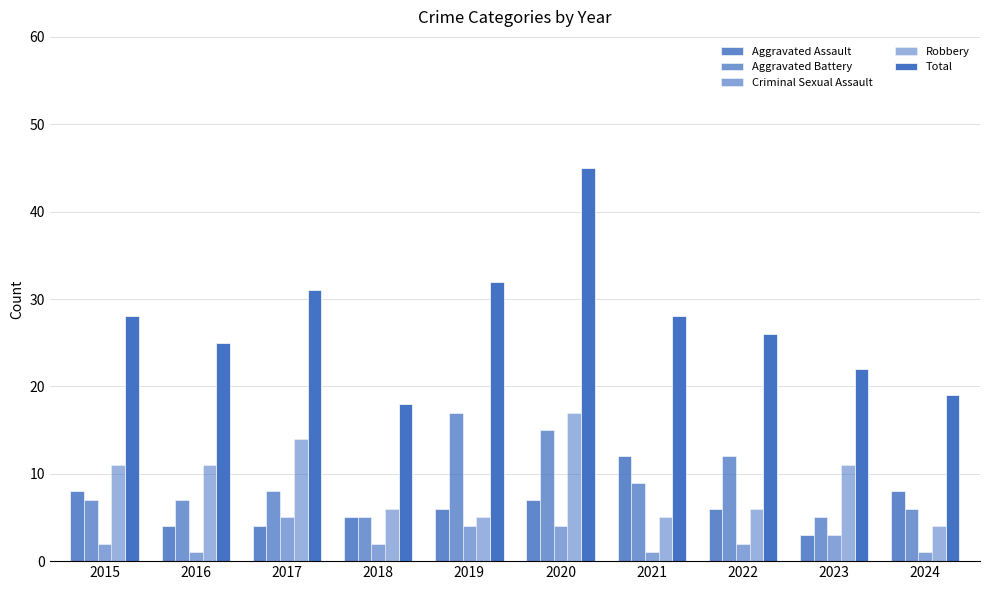

List the labels in order of Criminal Sexual Assault value, largest first.

2017, 2019, 2020, 2023, 2015, 2018, 2022, 2016, 2021, 2024